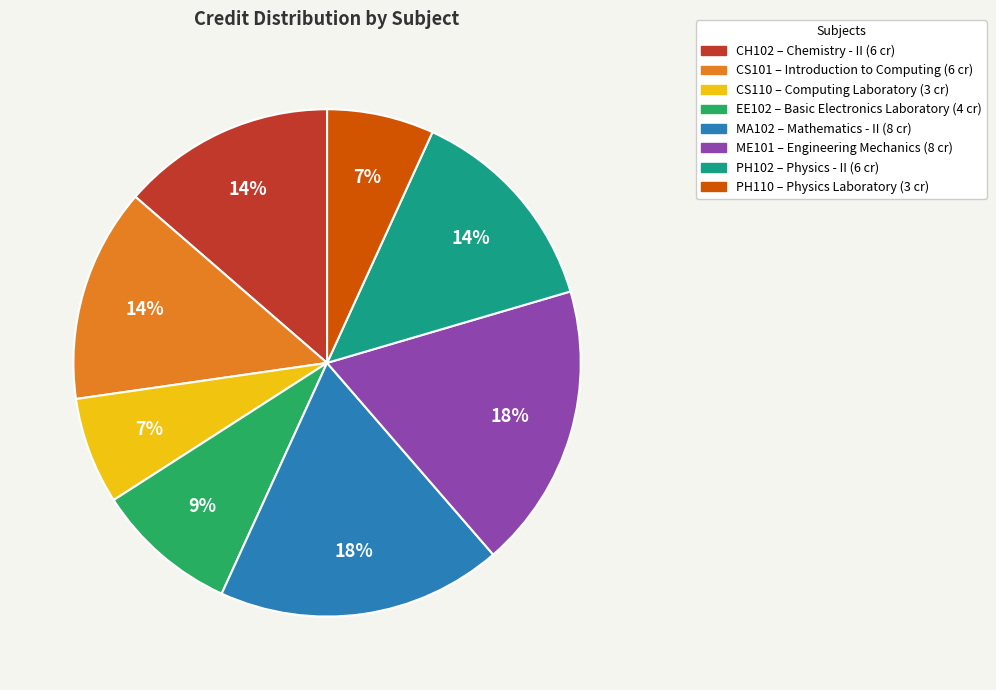

To the nearest percent, what is the difference between the largest and smallest slice percentages?

11%